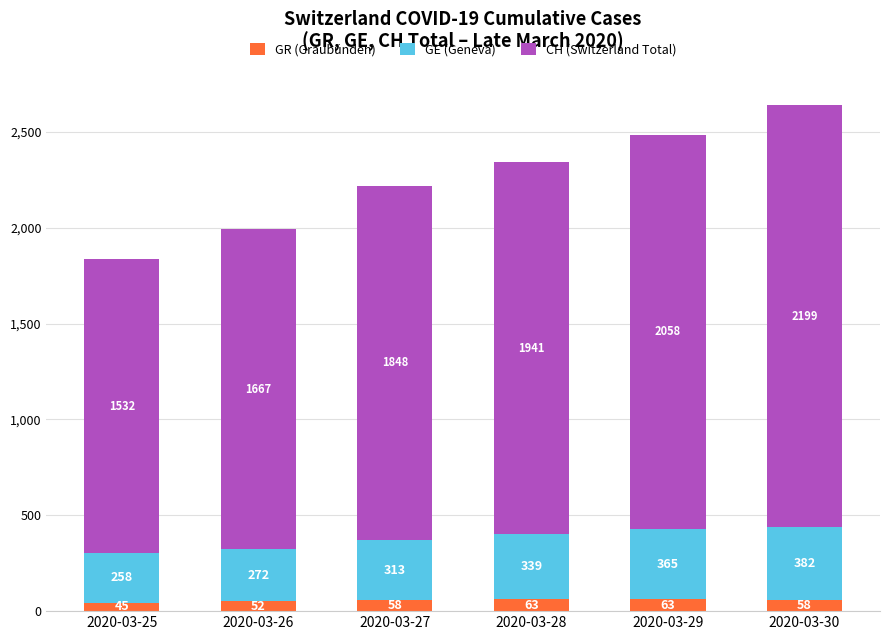

What value does the GR (Graubünden) series have at 2020-03-29, to the nearest 5?

65